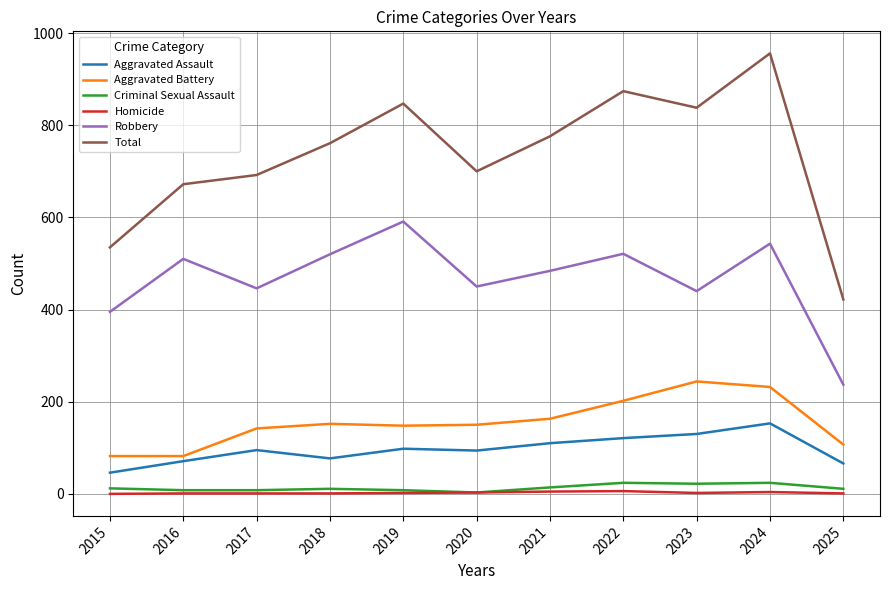

At 2015, list the series in order from largest to smallest.

Total, Robbery, Aggravated Battery, Aggravated Assault, Criminal Sexual Assault, Homicide